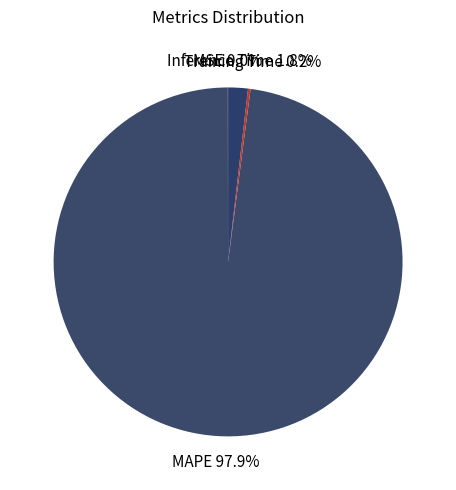

Do MAPE and Inference Time together represent more than half of the pie?

Yes